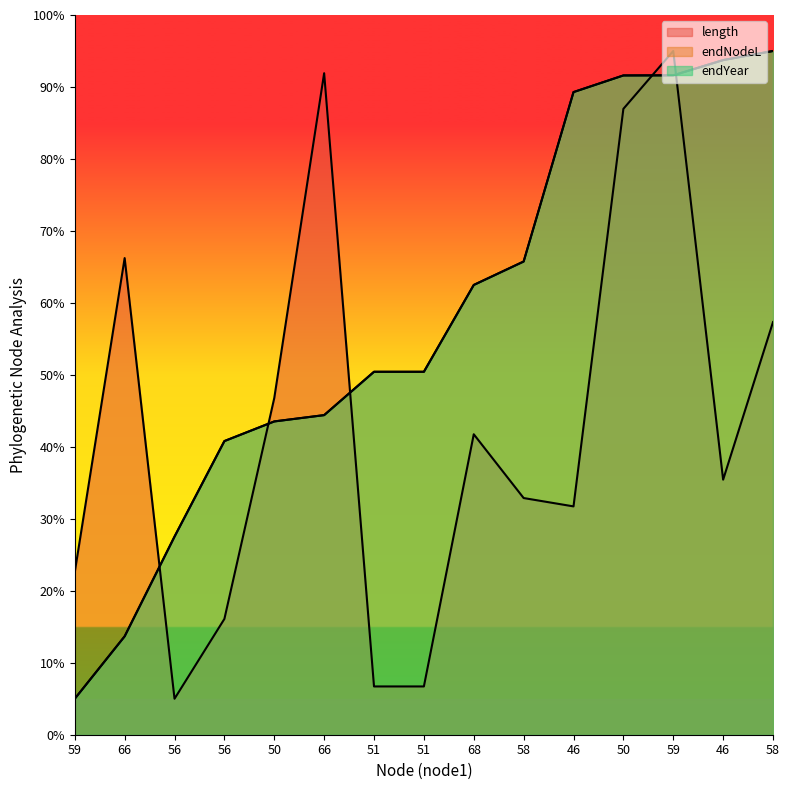

At which label does length reach its minimum?

56